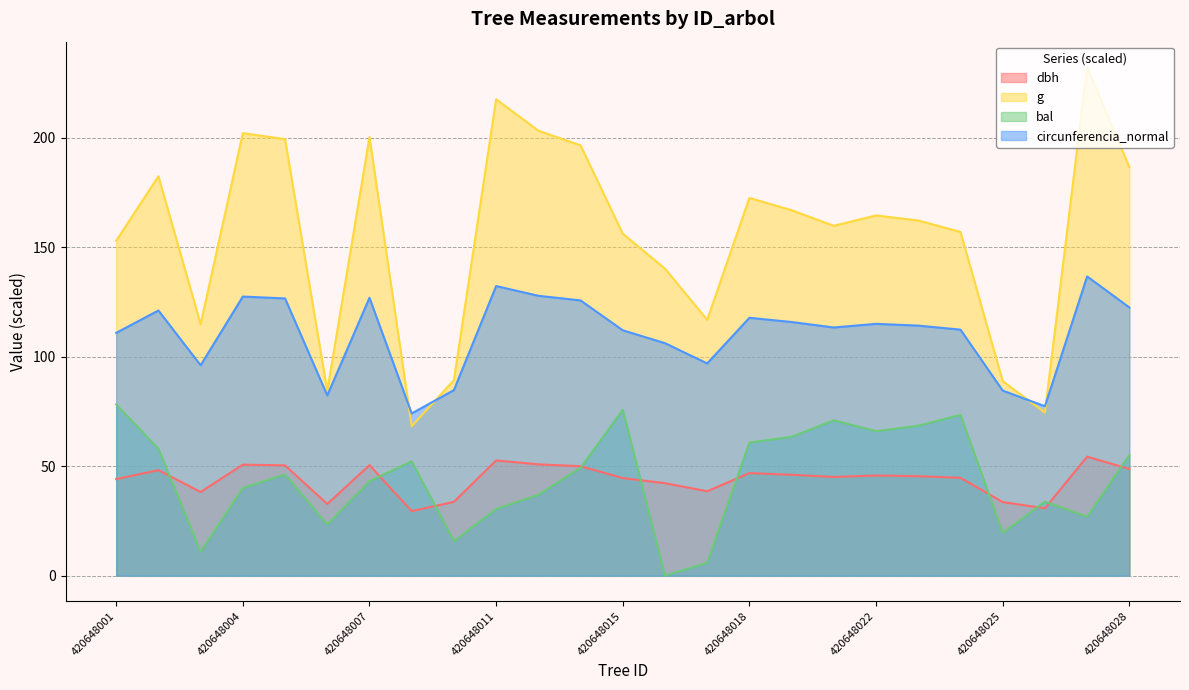

True or false: bal has more than 0 interior local peaks.

True